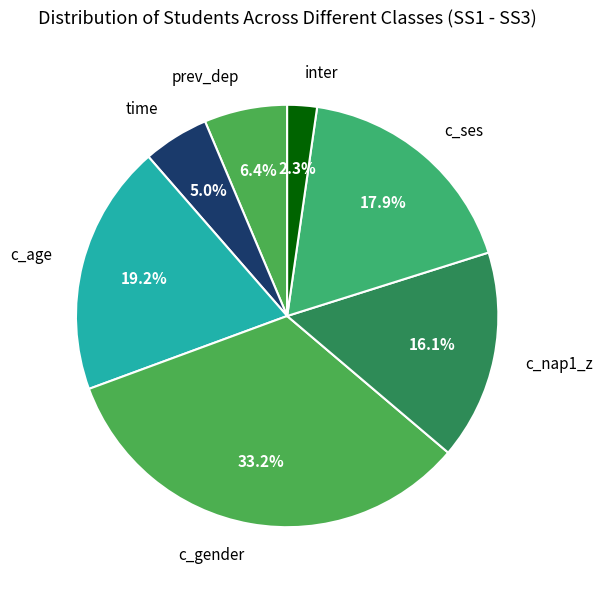

To the nearest percent, what is the combined percentage of c_ses and prev_dep?

24%